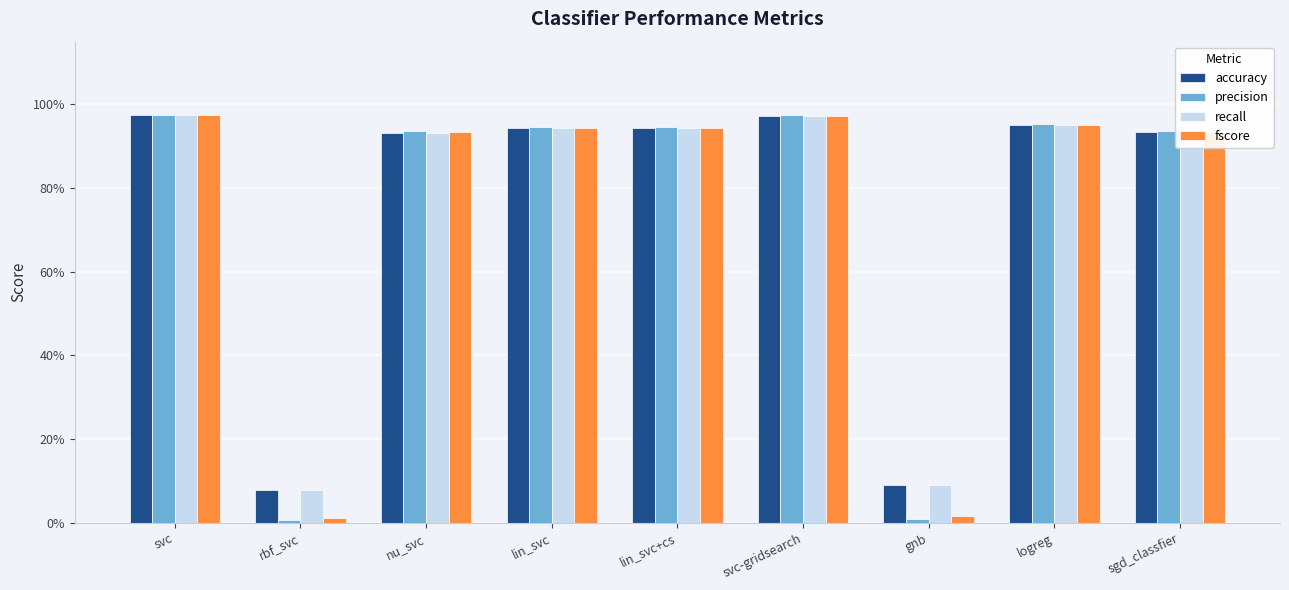

What is the difference between the maximum and minimum values in the precision series?

1.0